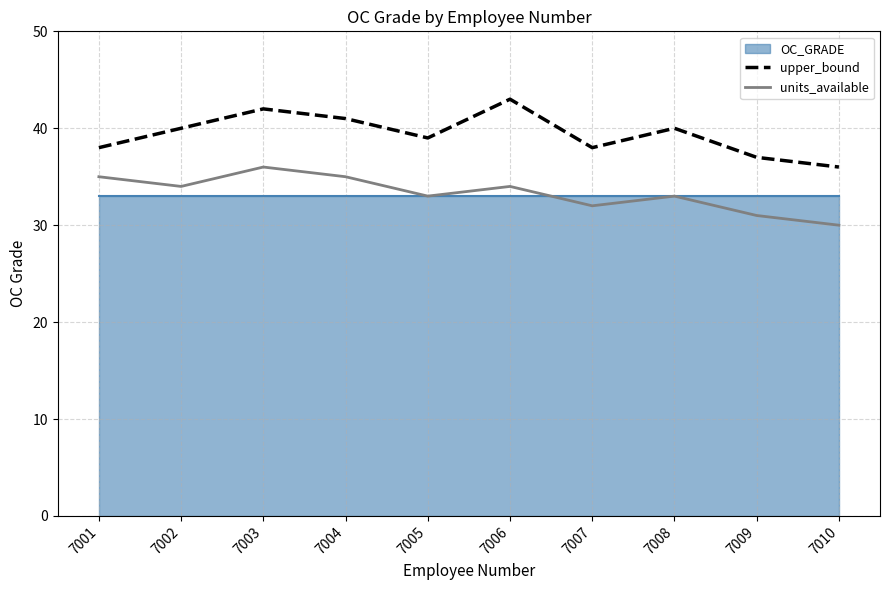

The value of upper_bound at 7003 is 42. True or false?

True